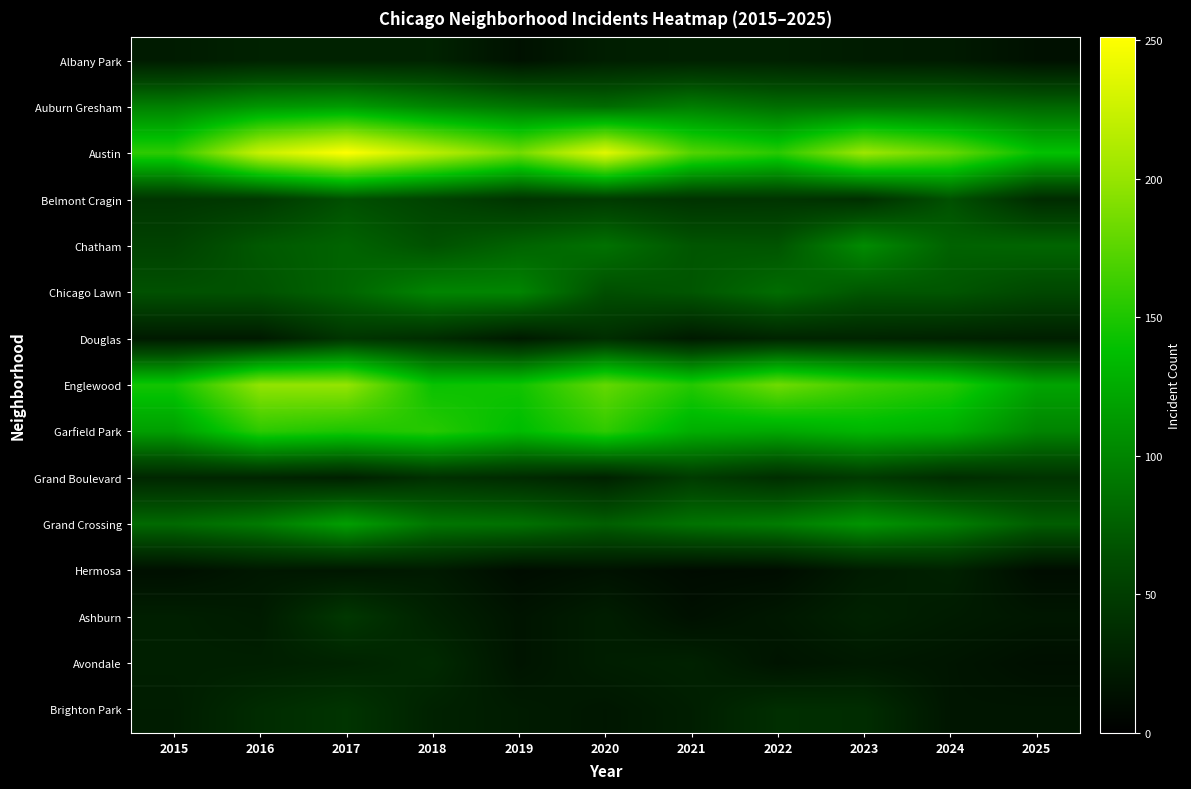

At how many categories does at least one series exceed 21?

11